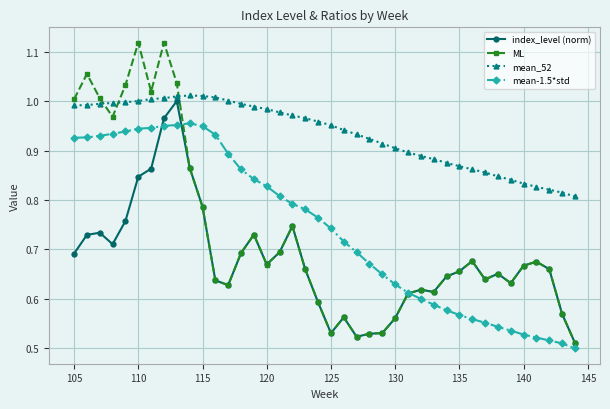

Which series has the largest total across all categories?

mean_52